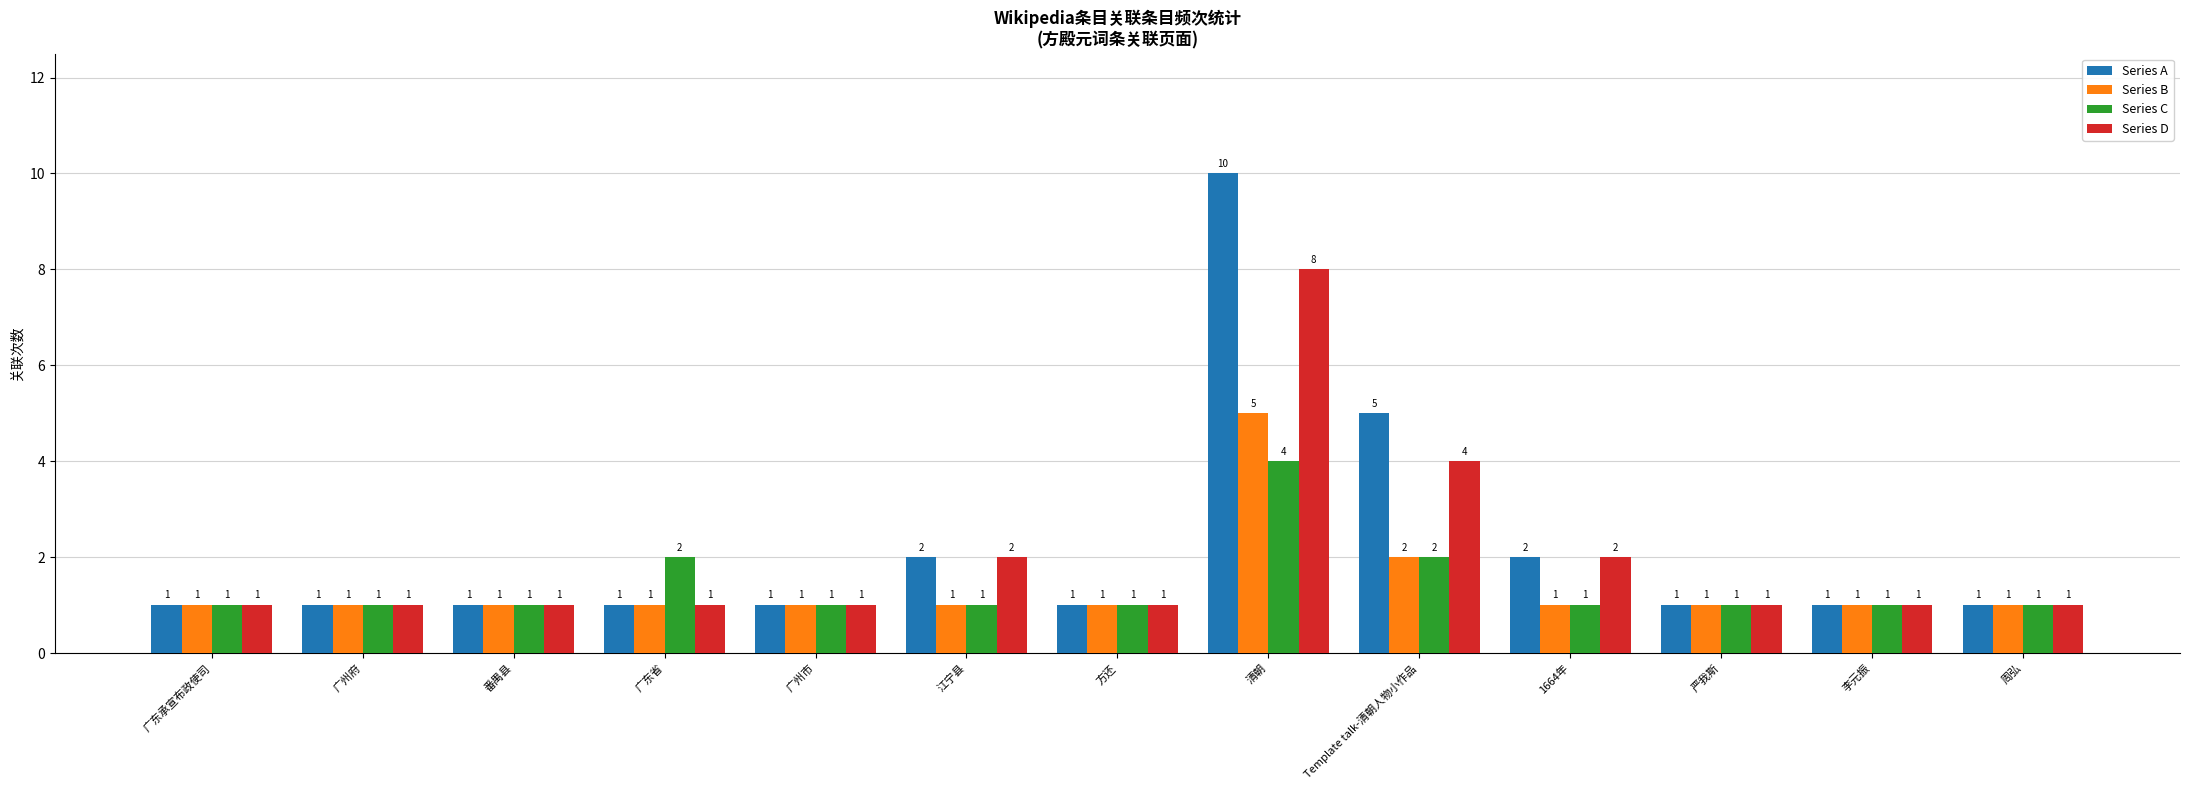

At which category is the sum across all series the highest?

清朝